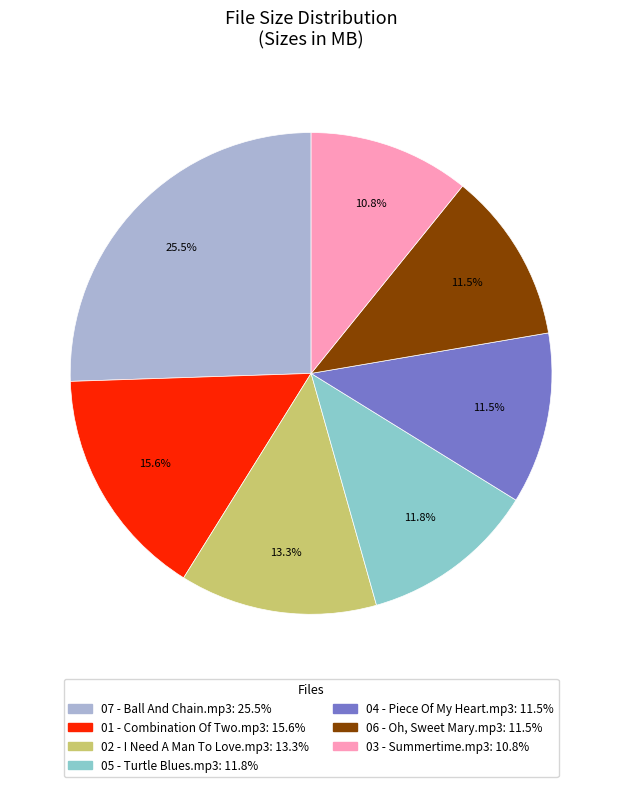

To the nearest percent, what percentage of the pie is 01 - Combination Of Two.mp3?

16%